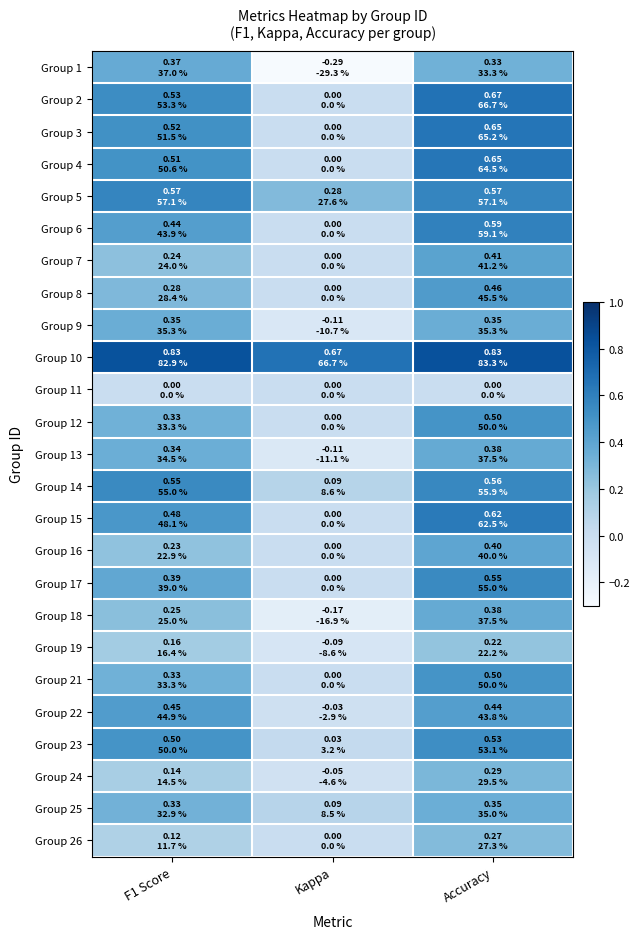

At which category is the sum across all series the highest?

Accuracy